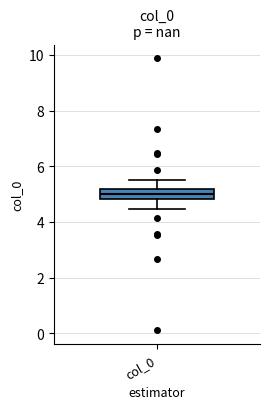

Read this box plot against the y-axis: the position of the median line, the range covered by the box, and the ends of both whiskers. The values are not printed on the chart, so give them approximately, as read against the axis.

median 5.0, box 4.8 to 5.2, whiskers 4.4 to 5.6